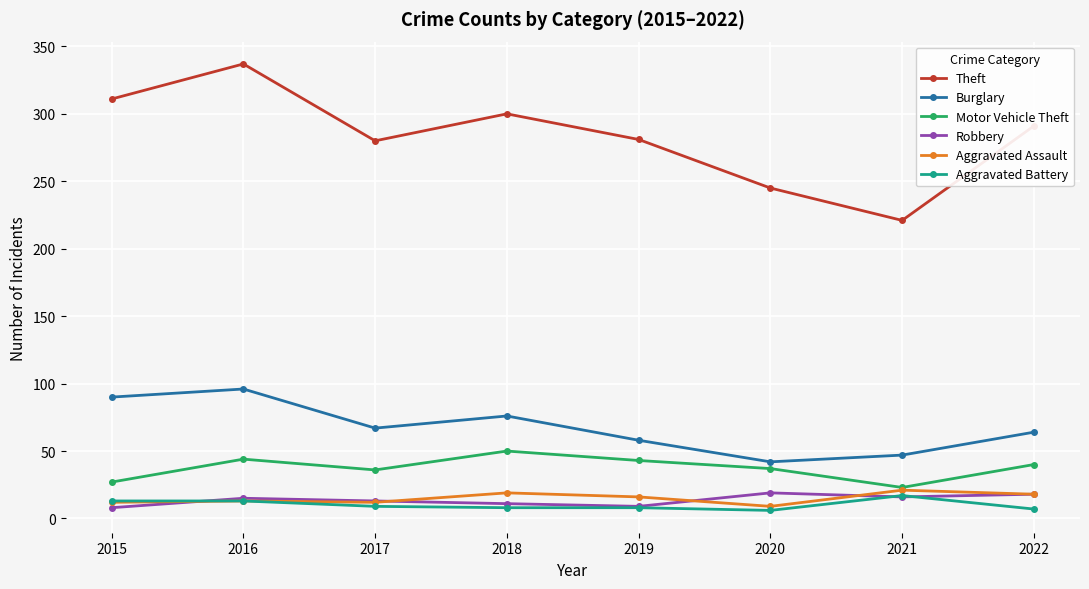

How many interior local peaks does the Theft series have?

2